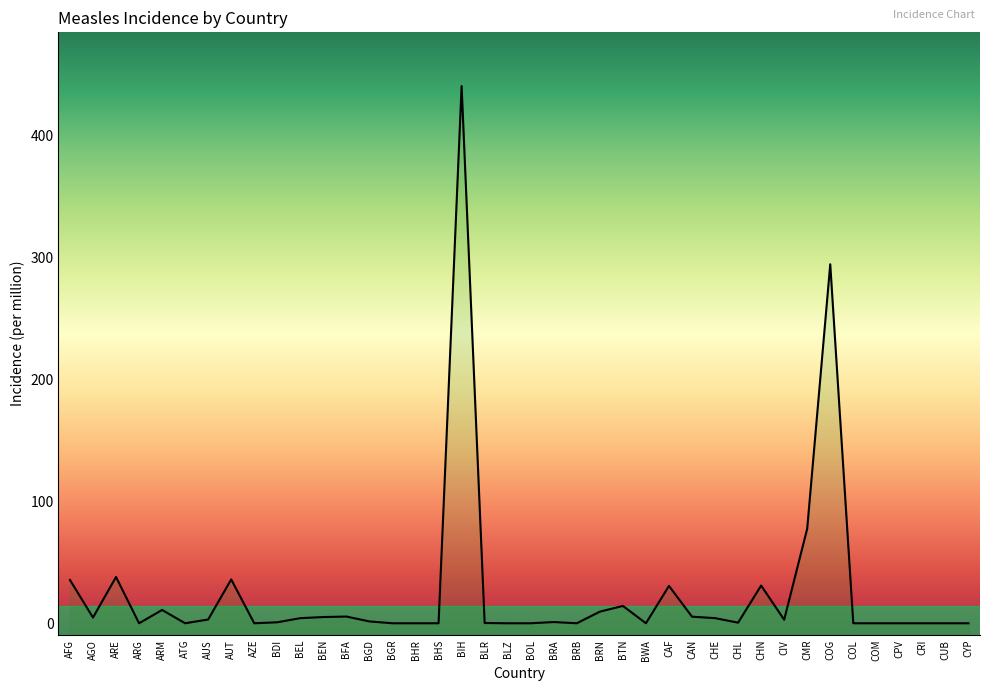

What is the sum of all values?

1056.2